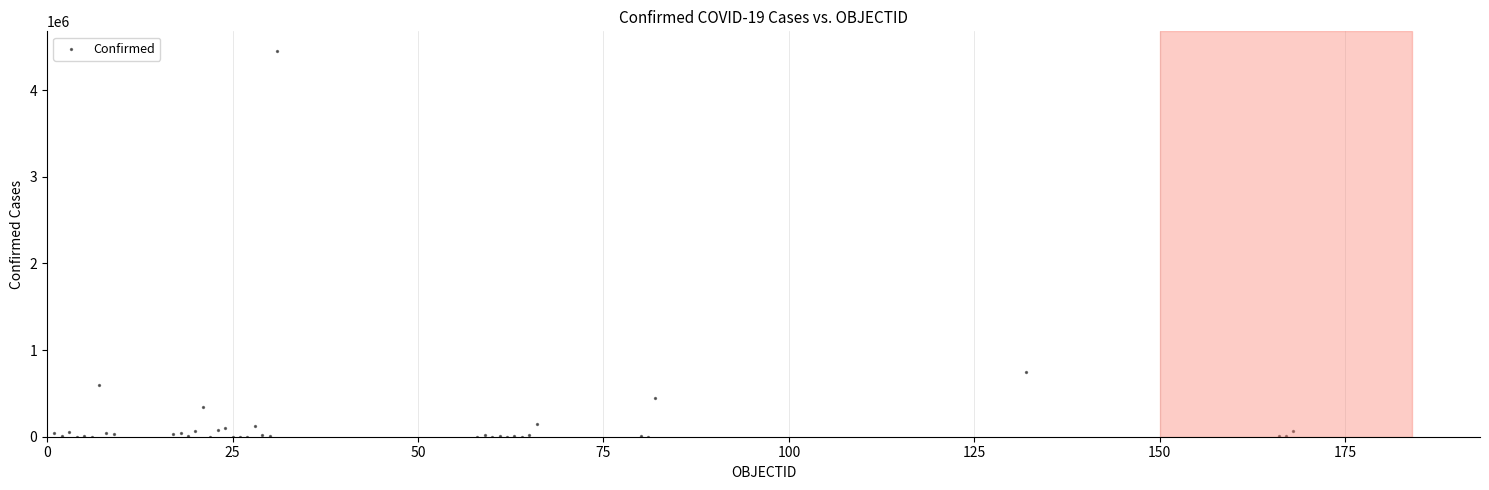

What Y value in the scatter plot is closest to 2227740?

743945